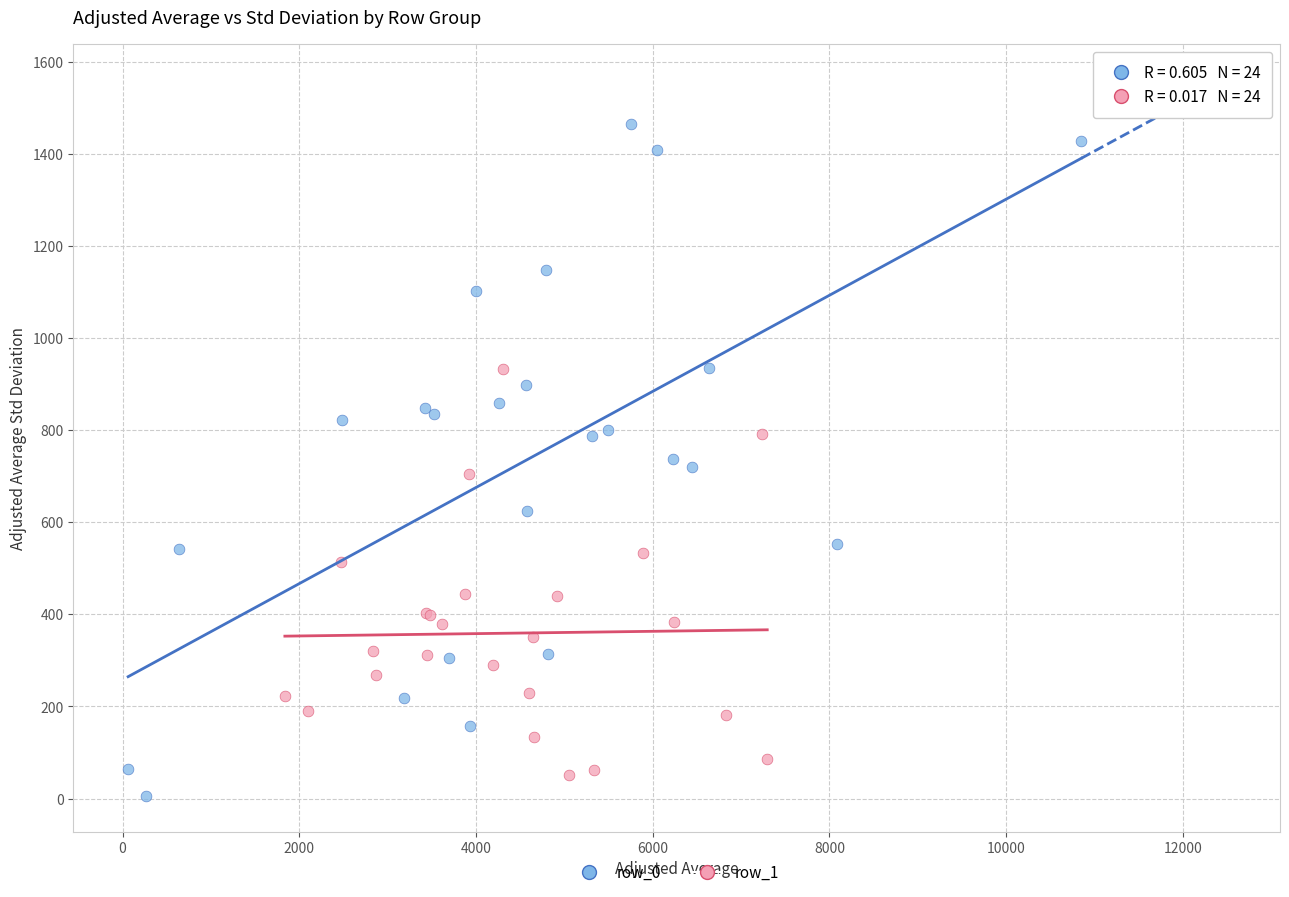

Which series reaches the maximum Y coordinate?

row_0